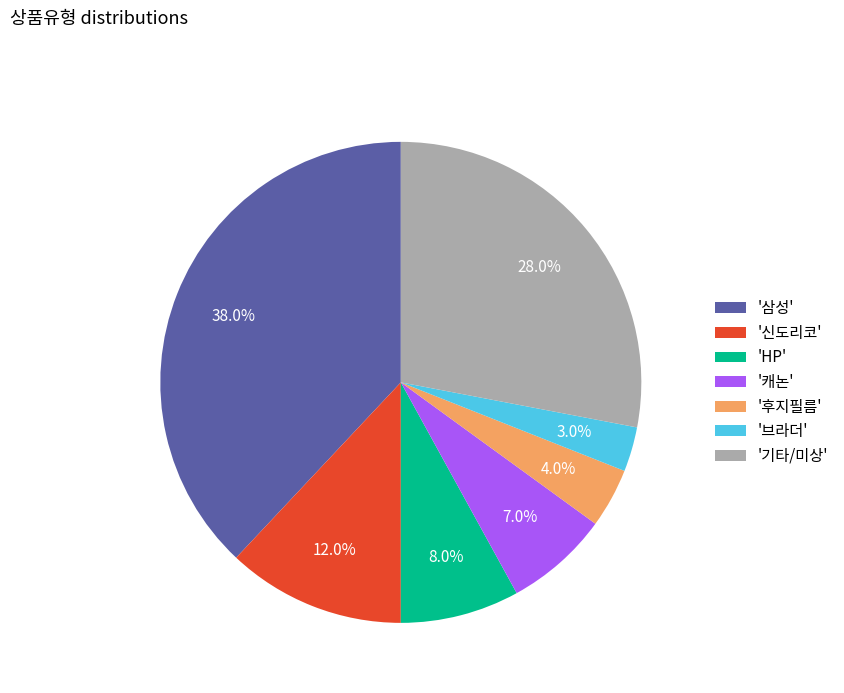

What is the ratio of the value at '브라더' to the value at 'HP'?

0.4